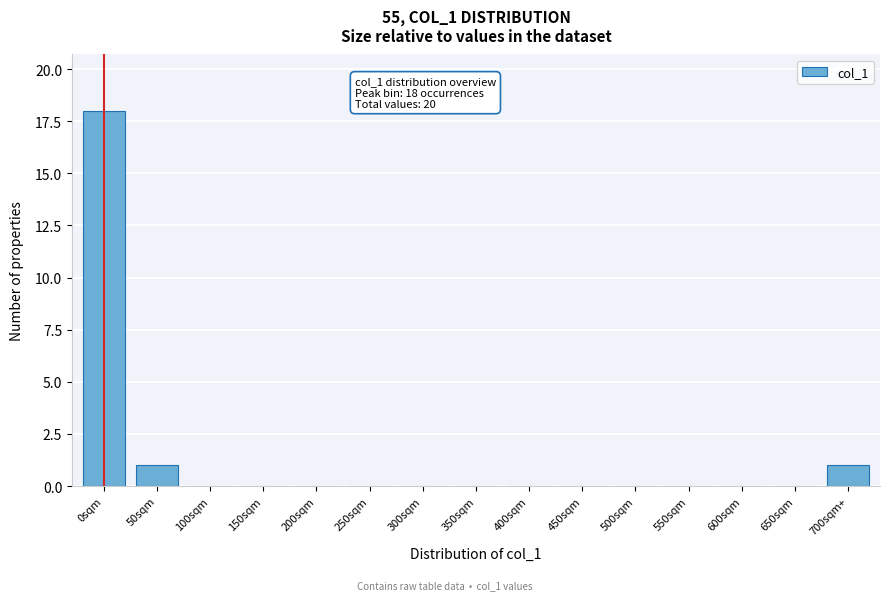

Reading left to right, list all the values displayed in this chart.

0sqm=18	50sqm=1	100sqm=0	150sqm=0	200sqm=0	250sqm=0	300sqm=0	350sqm=0	400sqm=0	450sqm=0	500sqm=0	550sqm=0	600sqm=0	650sqm=0	700sqm+=1